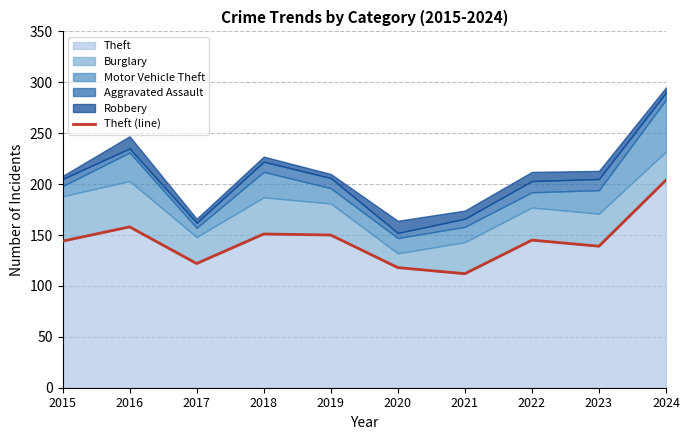

What is the difference between the values at 2016 and 2022?

13